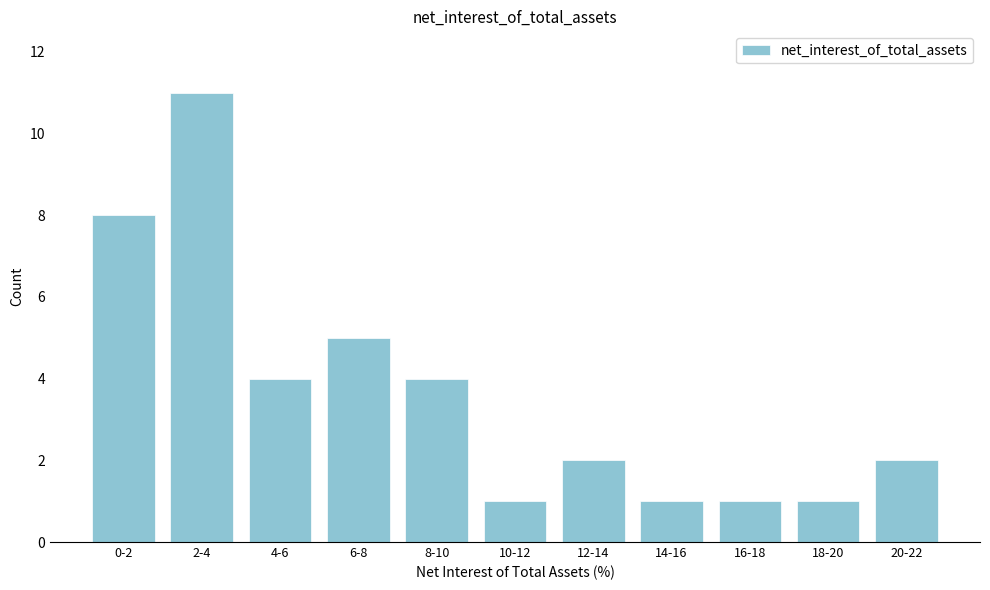

Reading right to left, transcribe all the data shown in this chart.

20-22=2	18-20=1	16-18=1	14-16=1	12-14=2	10-12=1	8-10=4	6-8=5	4-6=4	2-4=11	0-2=8